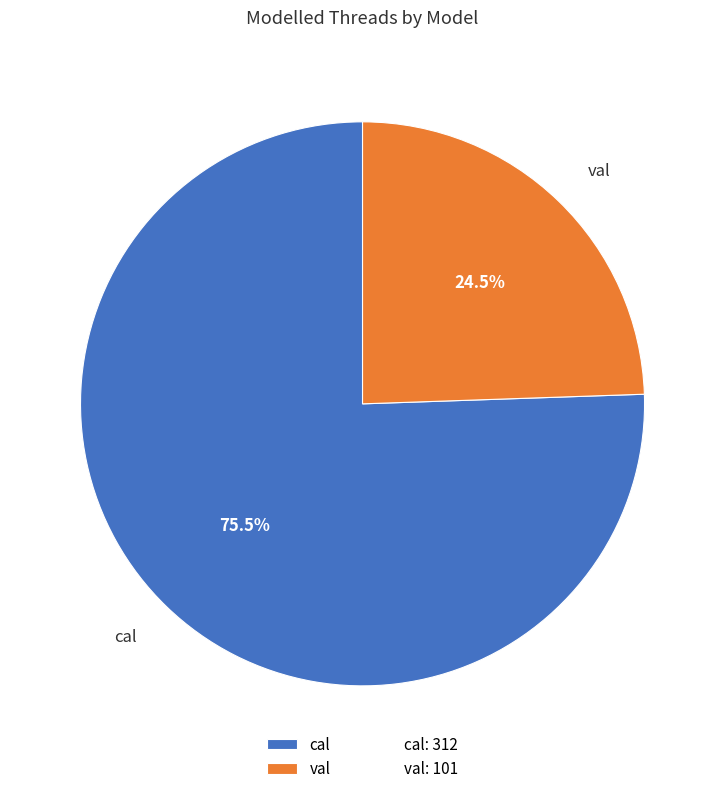

Is it true that cal is 84% of the pie?

False